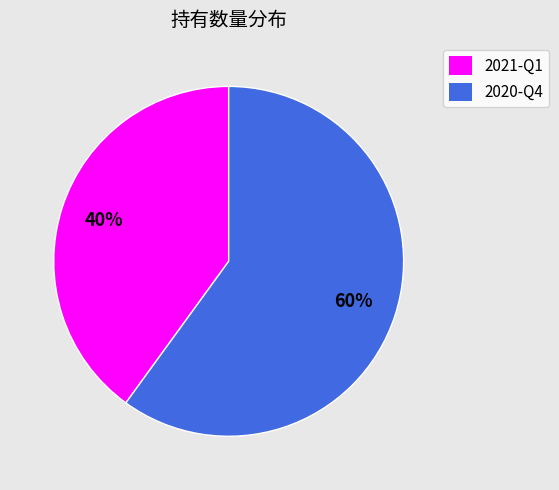

To the nearest percent, what is the combined percentage of 2020-Q4 and 2021-Q1?

100%